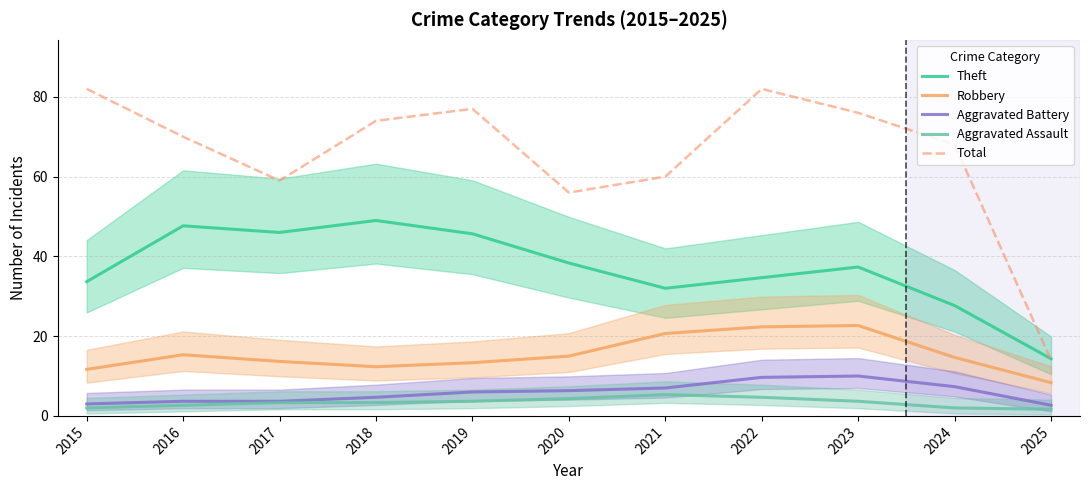

Rank the categories by Total value from highest to lowest.

2015, 2022, 2019, 2023, 2018, 2016, 2024, 2021, 2017, 2020, 2025